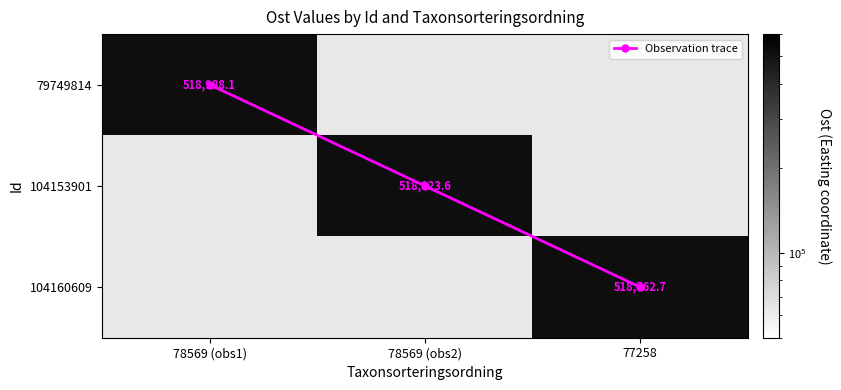

At which category does the chart reach its minimum across all series?

78569 (obs1)